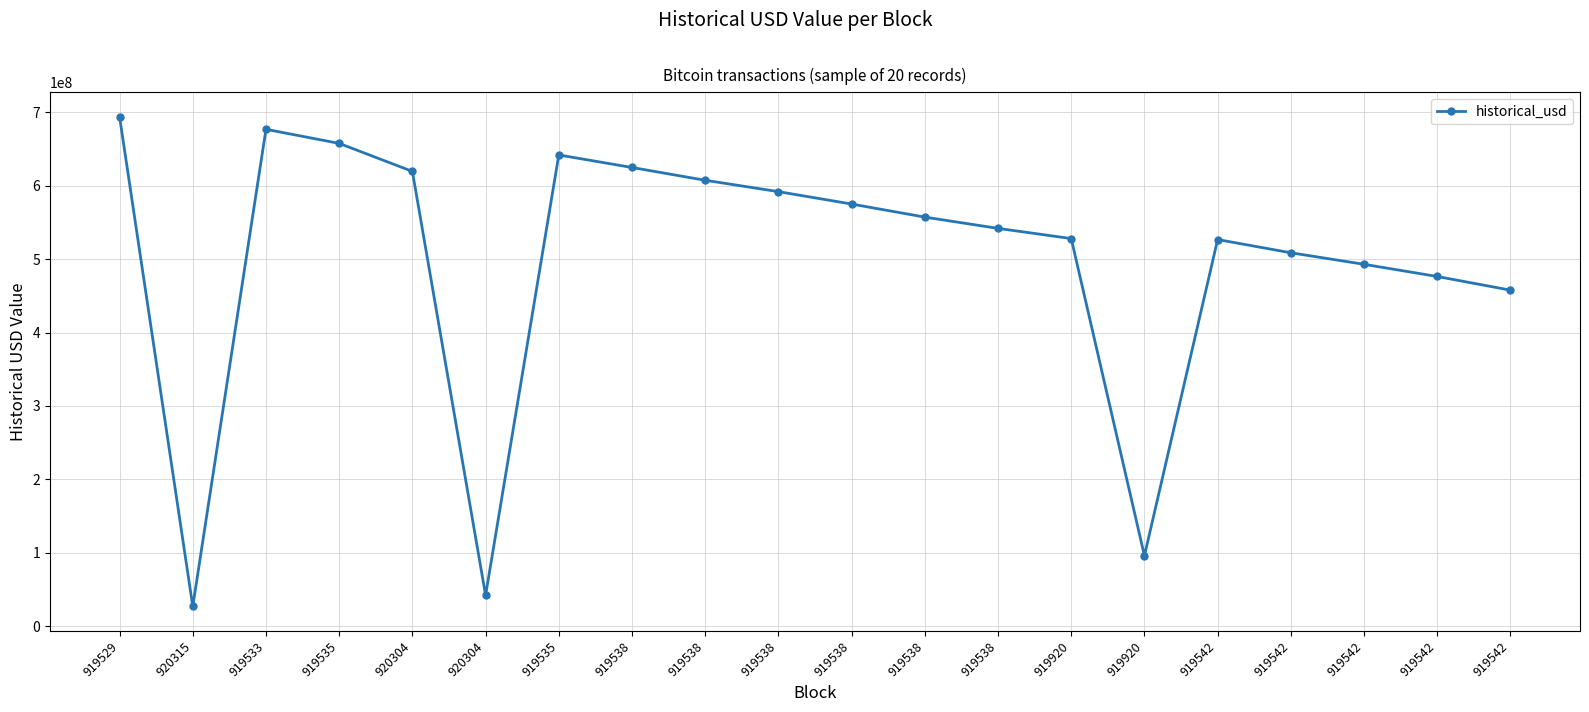

How many data points does each series have?

20